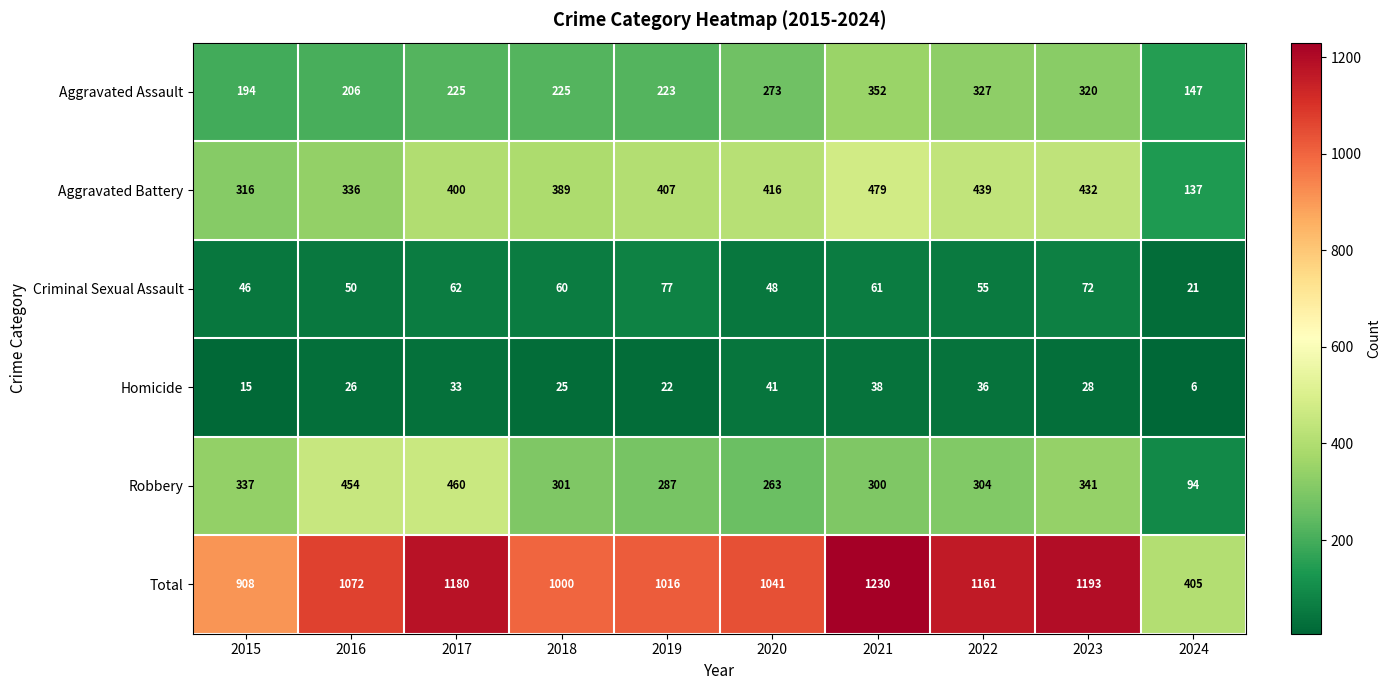

What is the maximum value for Aggravated Battery?

479